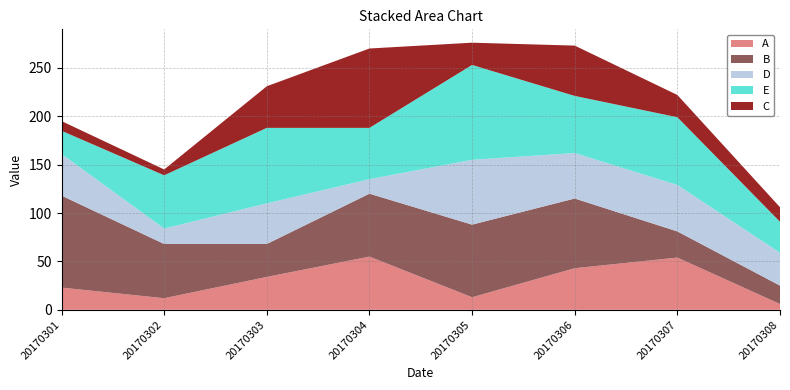

Reading left to right, transcribe all the data shown in this chart.

A: 23	12	34	55	13	43	54	6
B: 95	56	34	65	75	72	27	19
D: 43	16	42	15	67	47	48	34
E: 24	55	78	53	98	59	70	32
C: 10	6	43	82	23	52	23	15